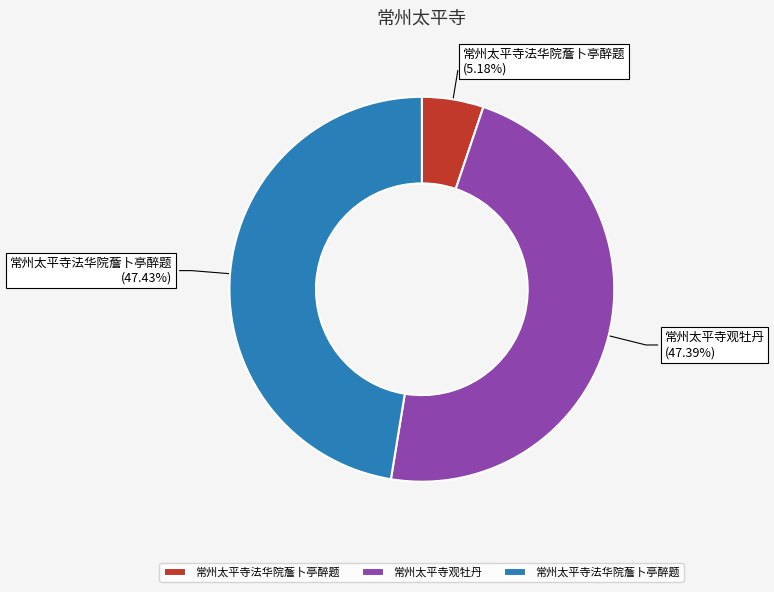

Is there a majority slice in this chart?

No